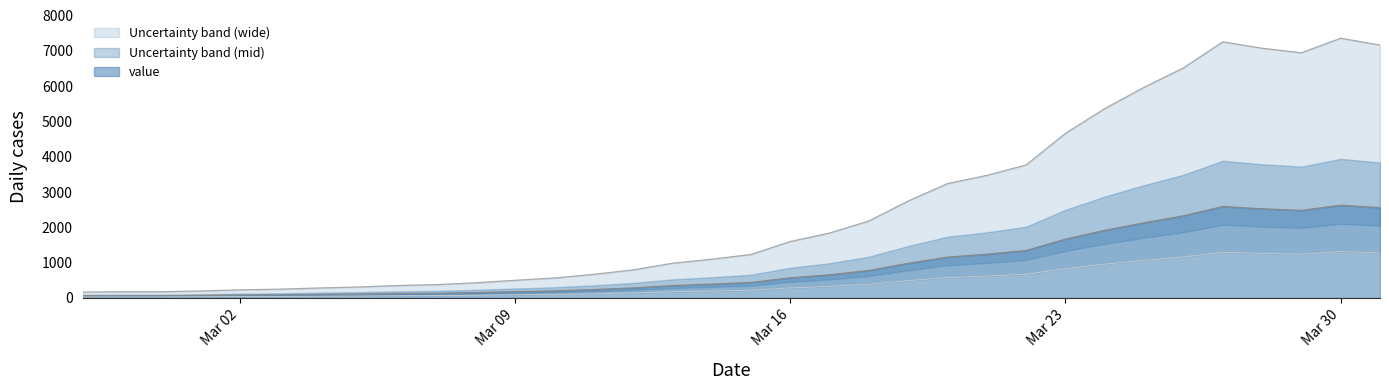

At which label does the data first exceed 1232?

Mar 16